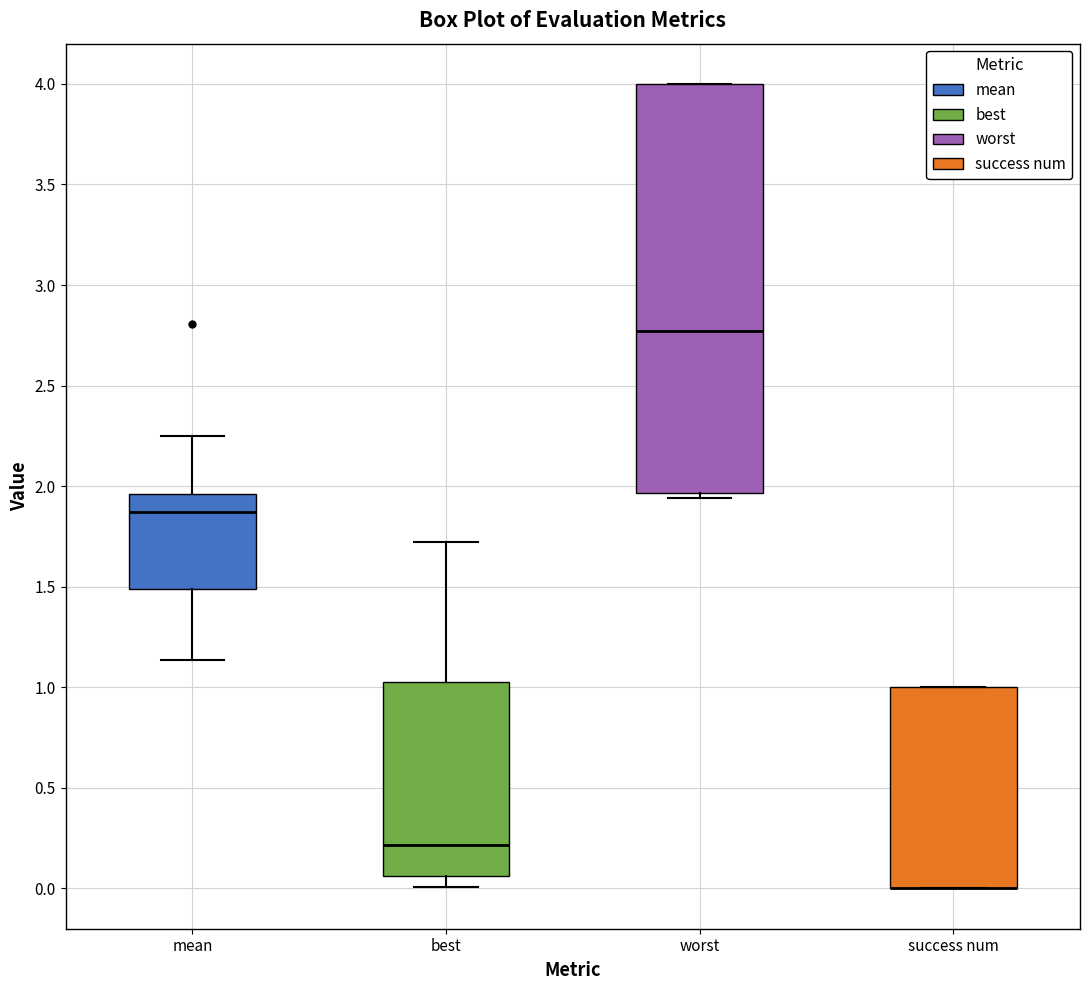

Where is the upper edge of the box for worst on the y-axis? The values are not printed on the chart, so give them approximately, as read against the axis.

4.00